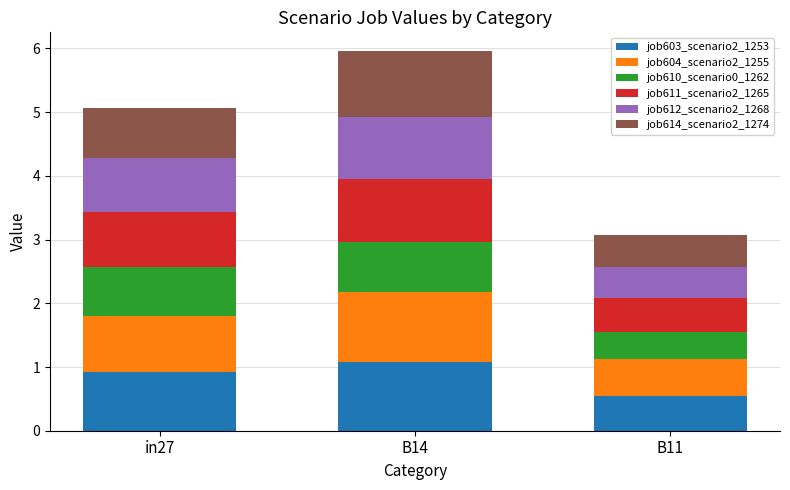

Reading right to left, what are the values for job603_scenario2_1253?

0.6	1.1	0.9